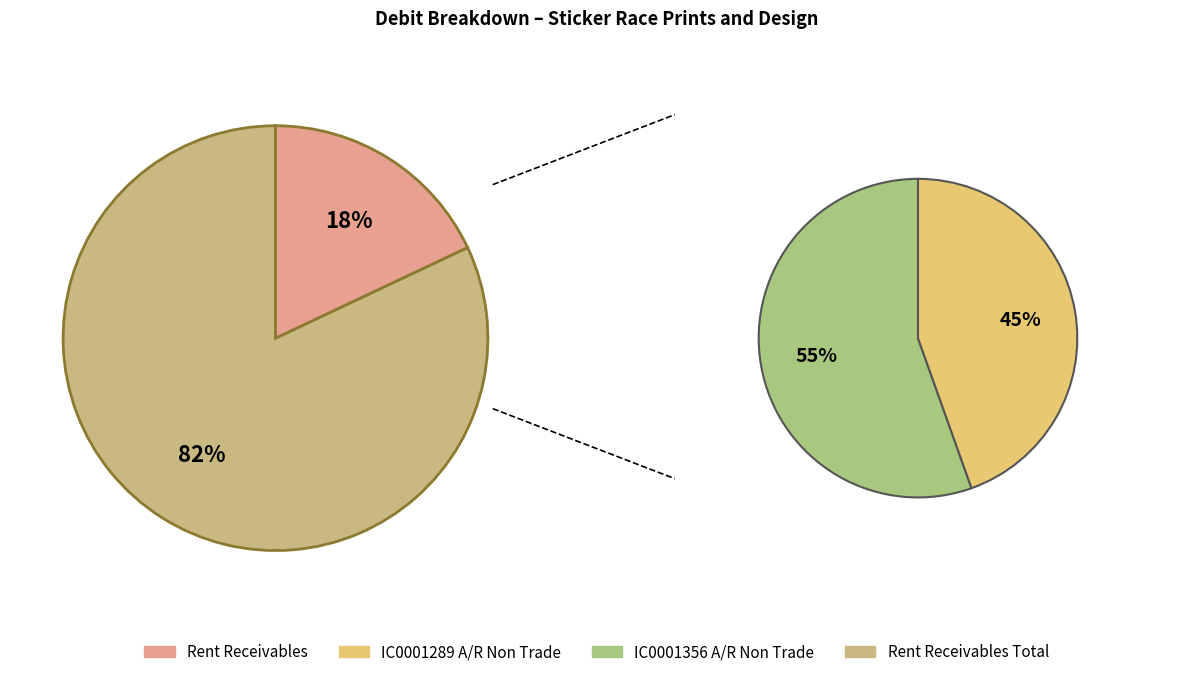

What percentage do A/R Non Trade External and Rent Receivables together represent?

100.0%